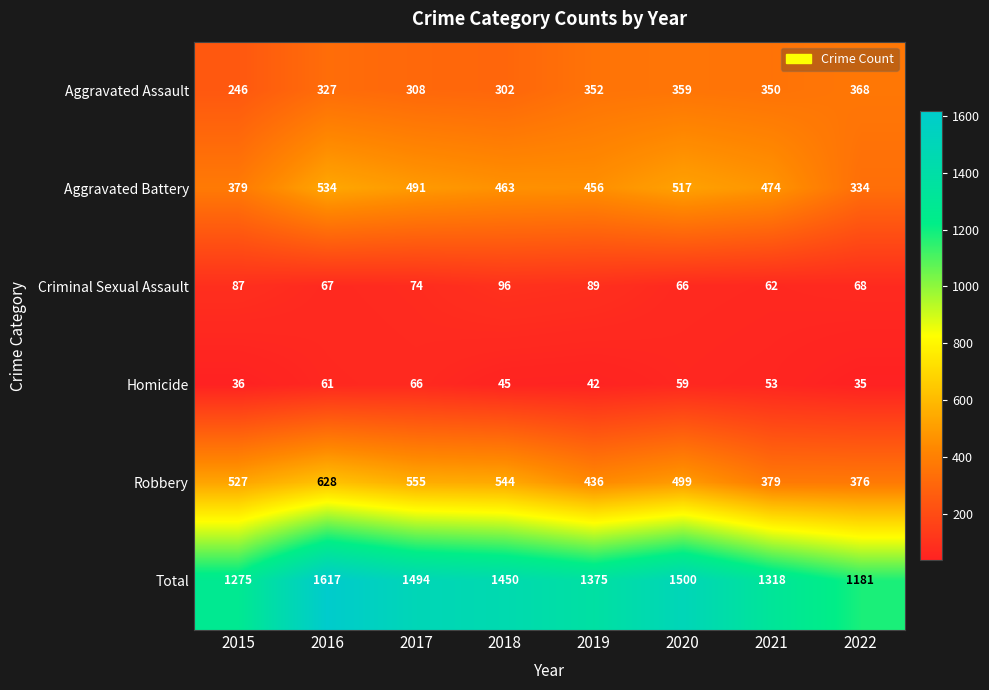

At how many categories does at least one series exceed 676?

8